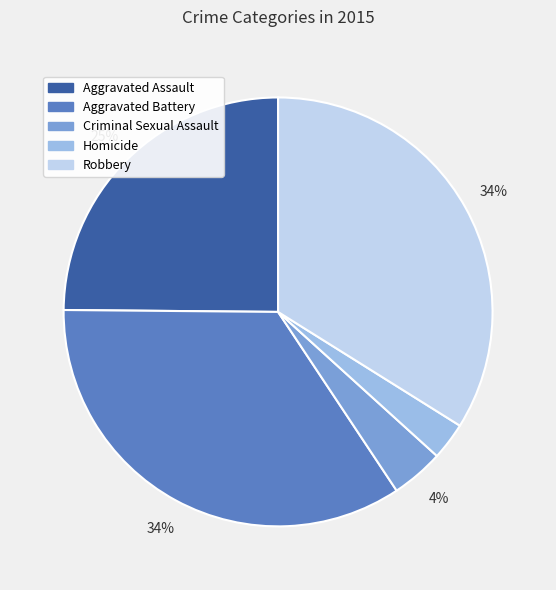

Is Robbery the majority of the pie?

No